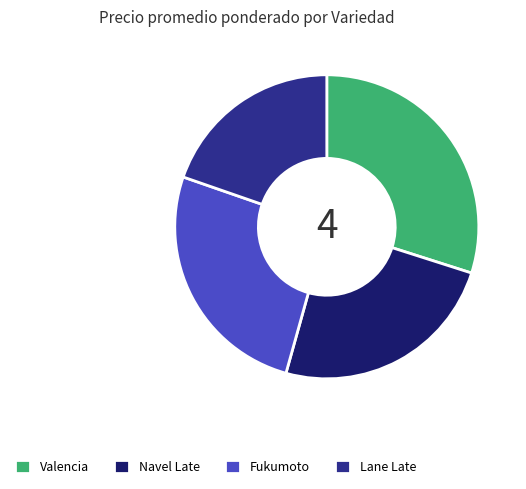

The Navel Late slice represents 24% of the pie. True or false?

True